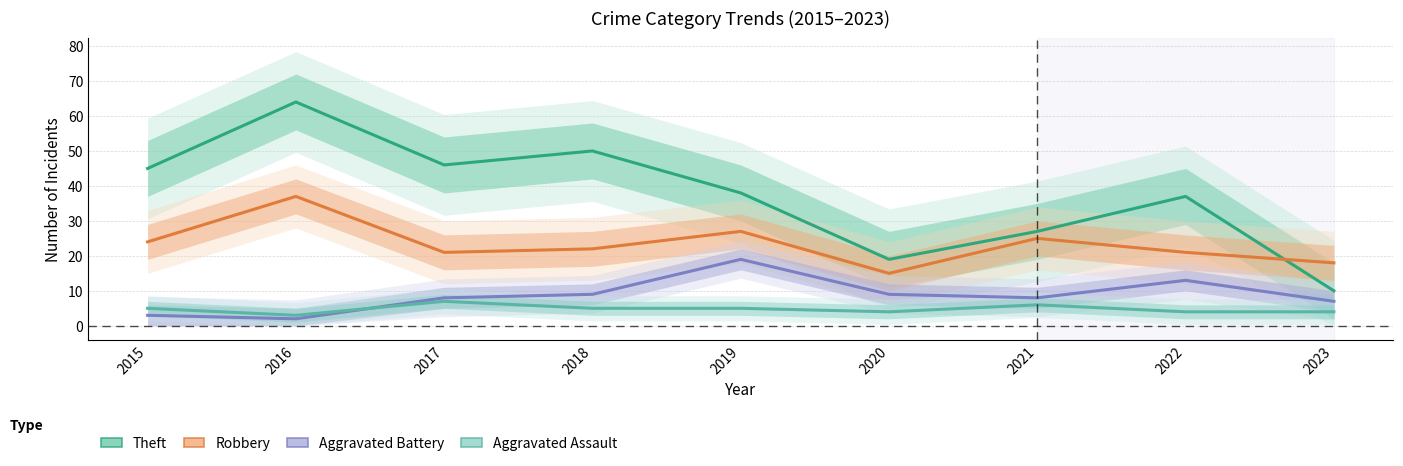

Where is Aggravated Battery nearest to the value 10?

2018